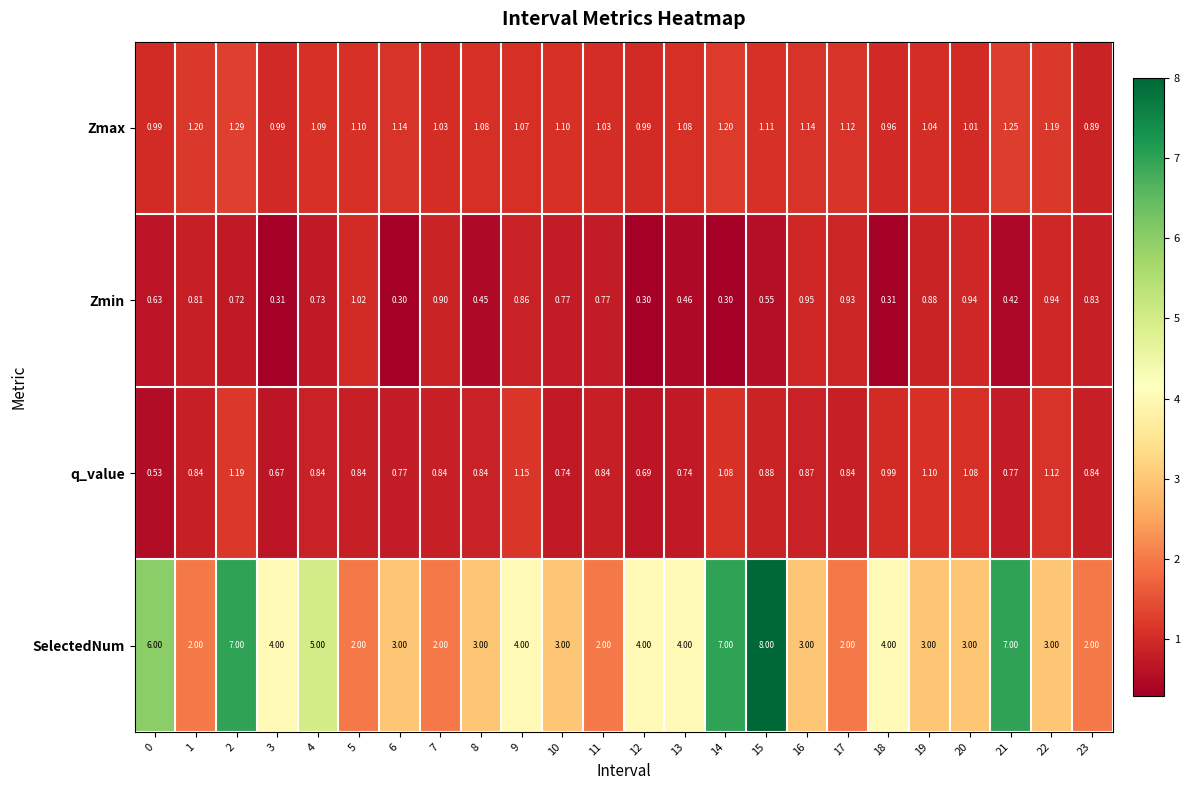

What is the difference between the highest and lowest values at 12?

3.7